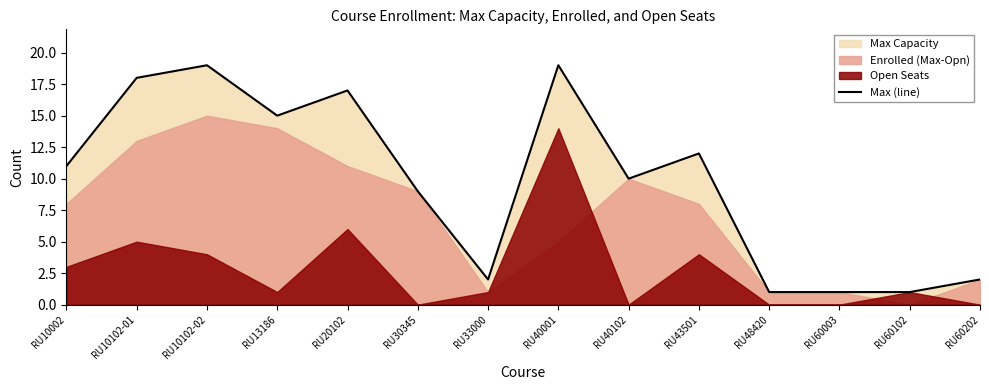

How many data points are less than 11?

7